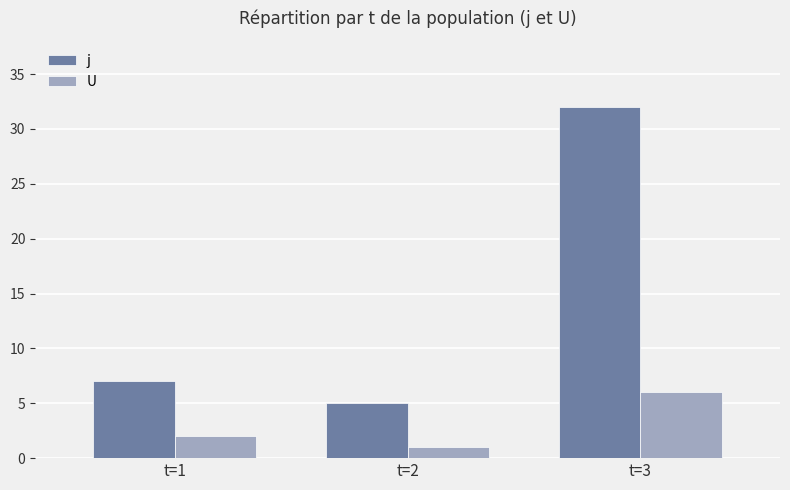

What is the value of the j bar at the 2nd from the left?

5